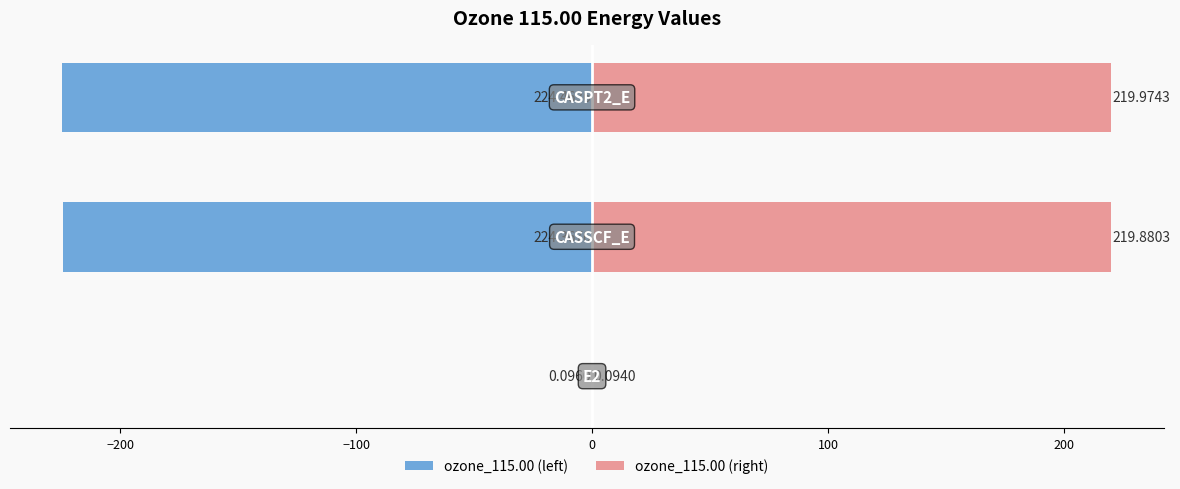

What is the minimum value for ozone_115.00 (right)?

0.1